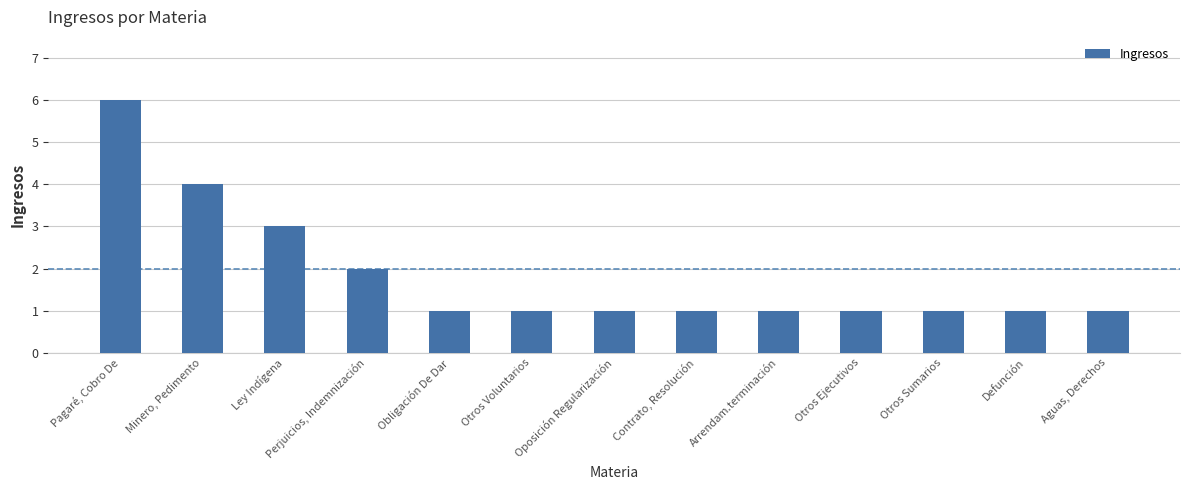

The value at Minero, Pedimento is 5. True or false?

False